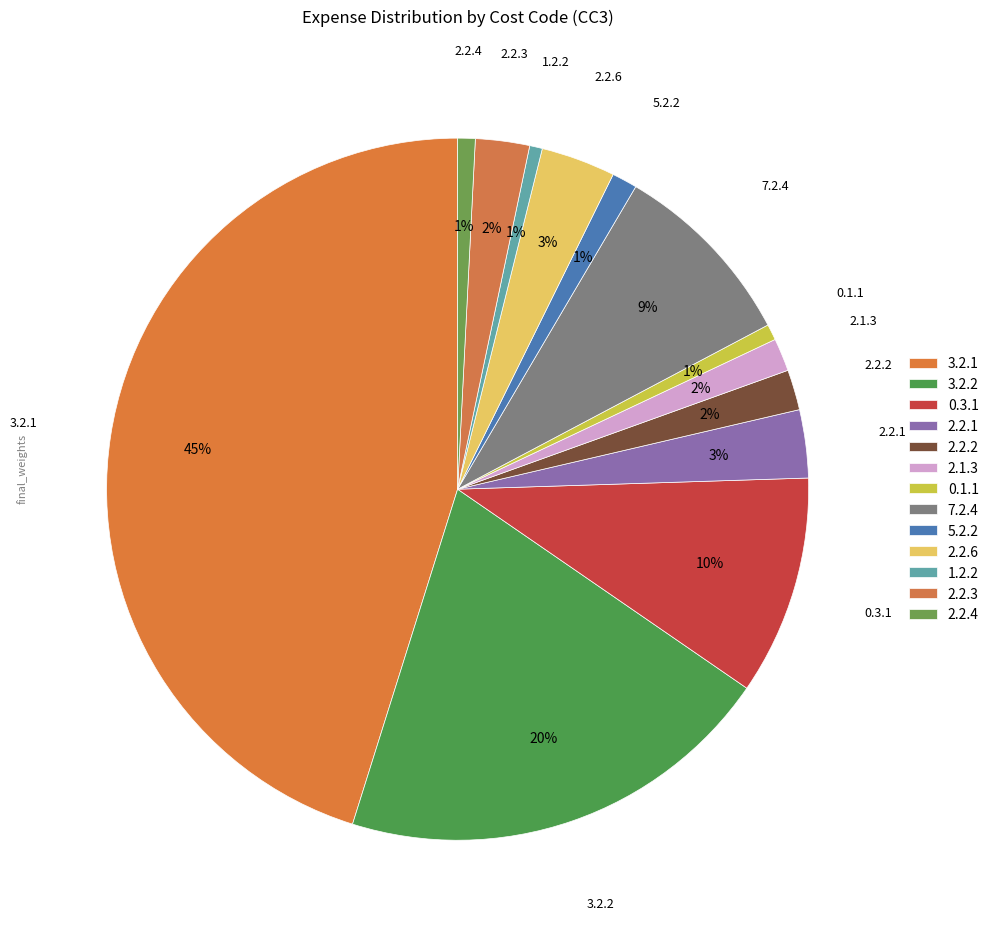

Rank the categories by value from highest to lowest.

3.2.1, 3.2.2, 0.3.1, 7.2.4, 2.2.6, 2.2.1, 2.2.3, 2.2.2, 2.1.3, 5.2.2, 2.2.4, 0.1.1, 1.2.2